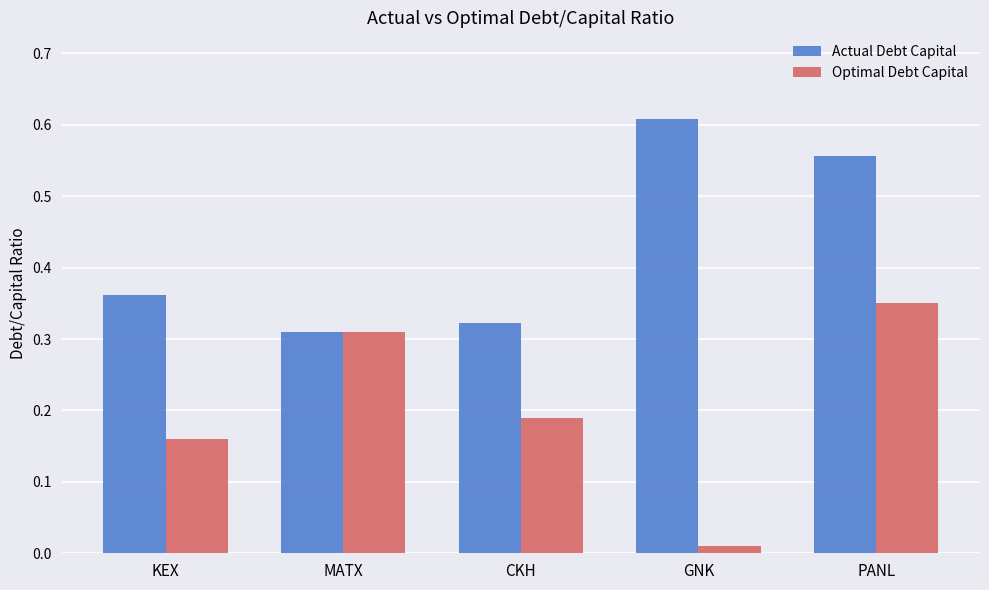

True or false: Optimal Debt Capital has a value of 0.2 at PANL.

False